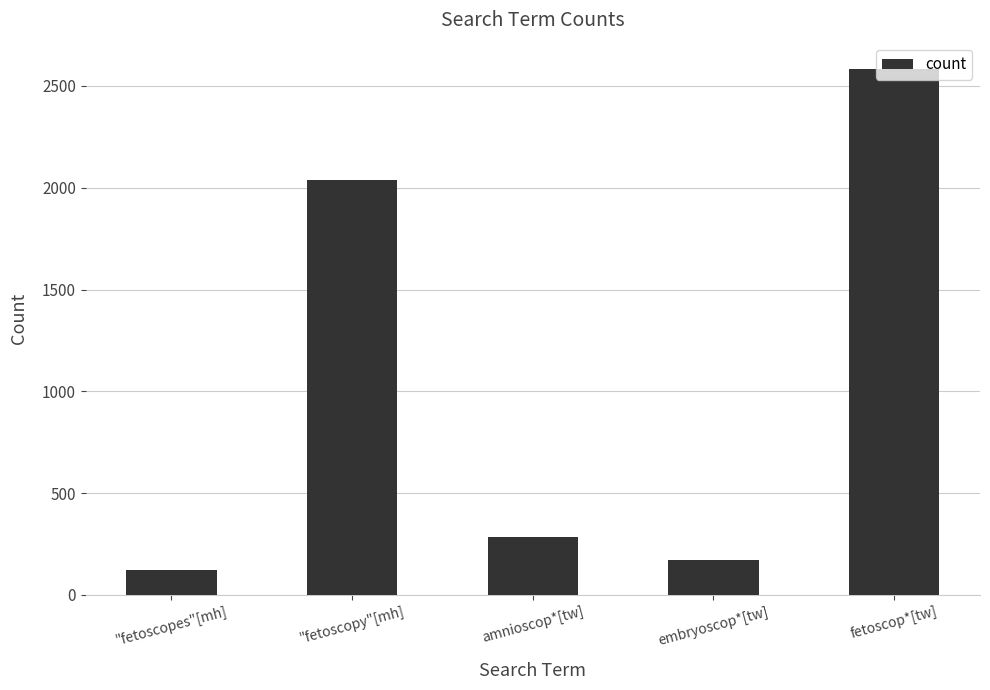

What is the change in value from embryoscop*[tw] to fetoscop*[tw]?

+2409